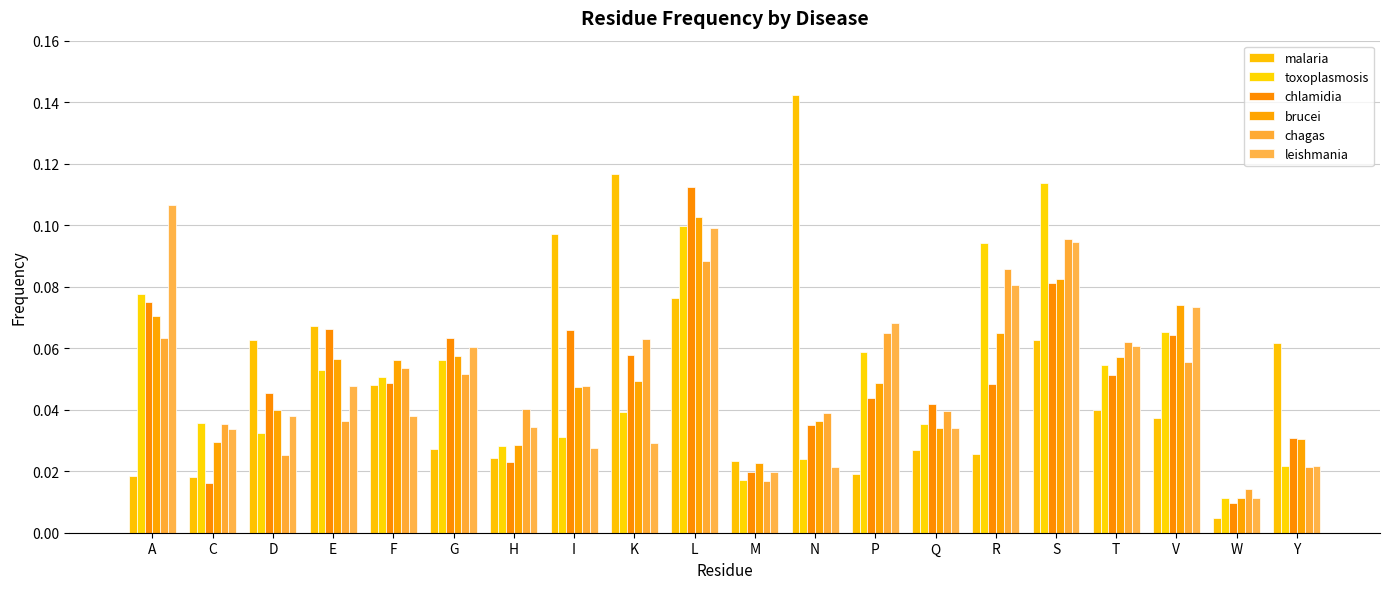

At which category is the sum across all series the highest?

L